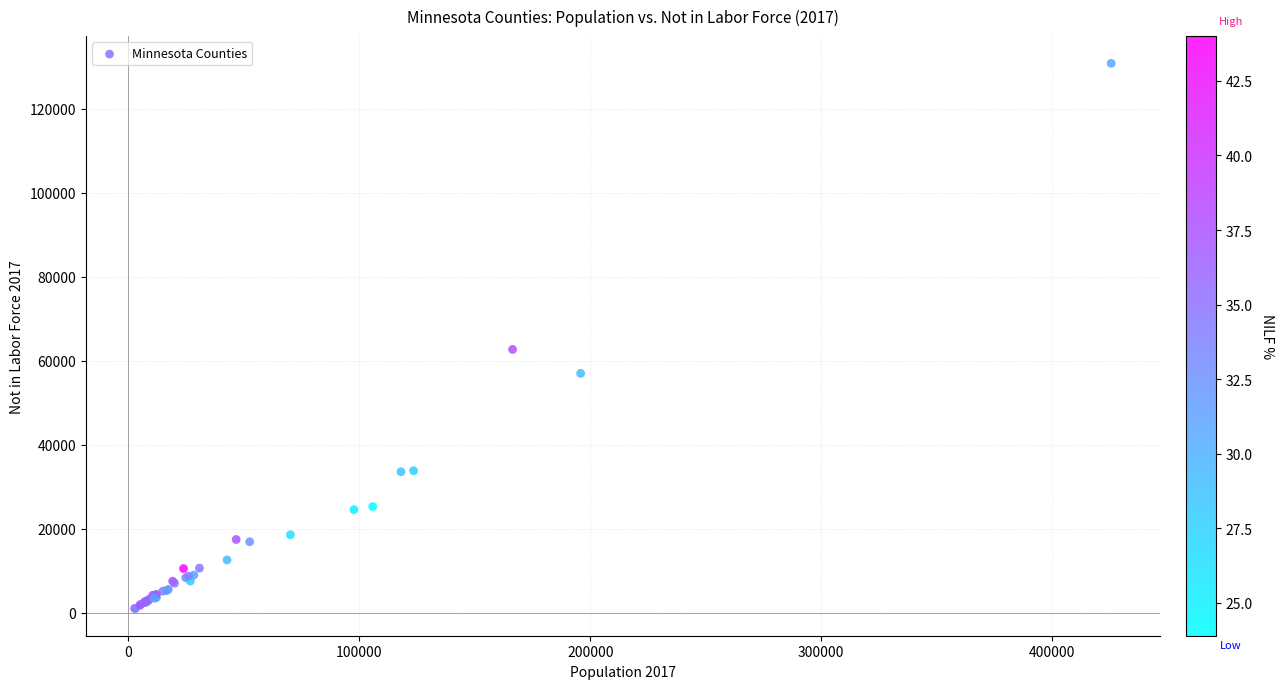

What Y value in the scatter plot is closest to 65920?

62698